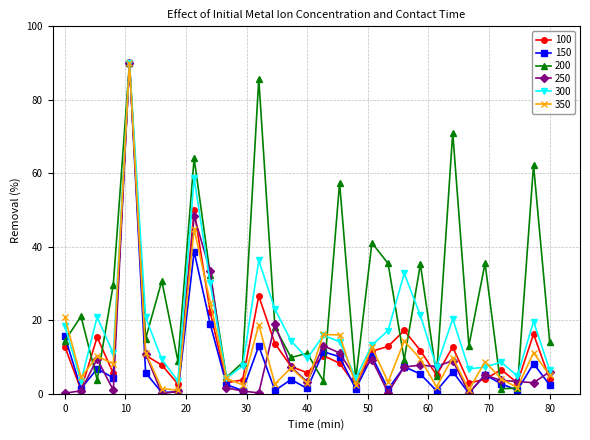

What is the value of the 250 point at the 17th from the left?

13.1